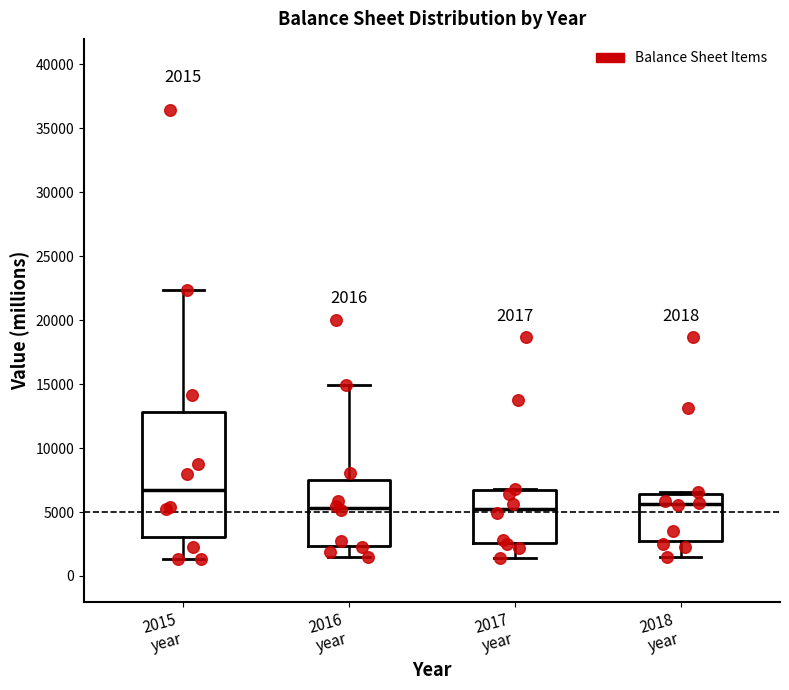

Comparing the boxes themselves (not the whiskers), which one is the tallest?

2015 year